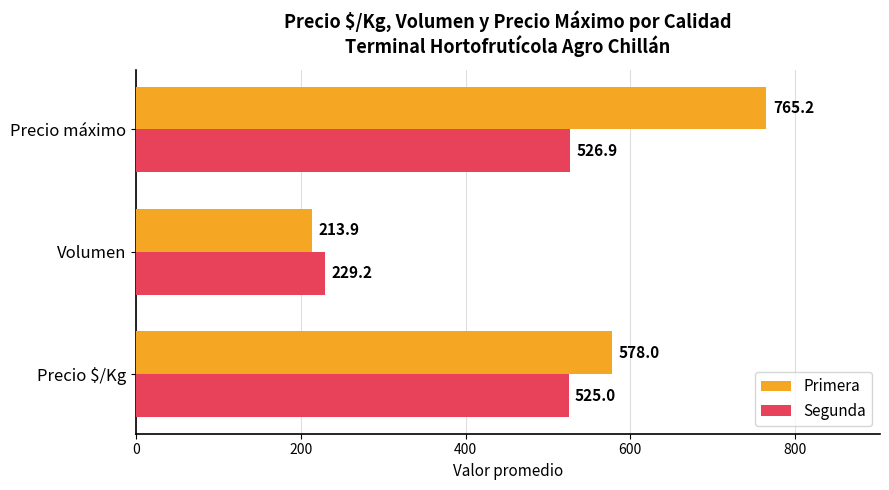

List the labels in order of Primera value, largest first.

Precio máximo, Precio $/Kg, Volumen